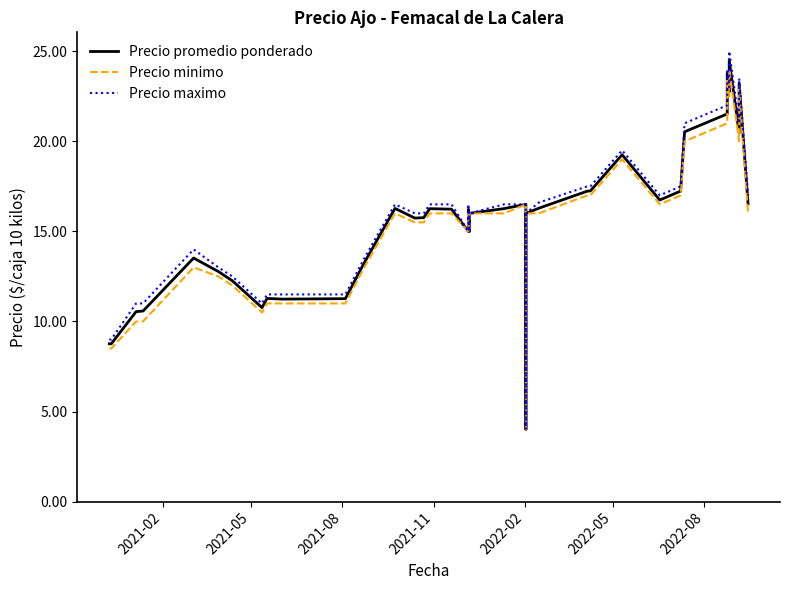

Which series changed the most between 2022-02 and 2022-08?

Precio maximo